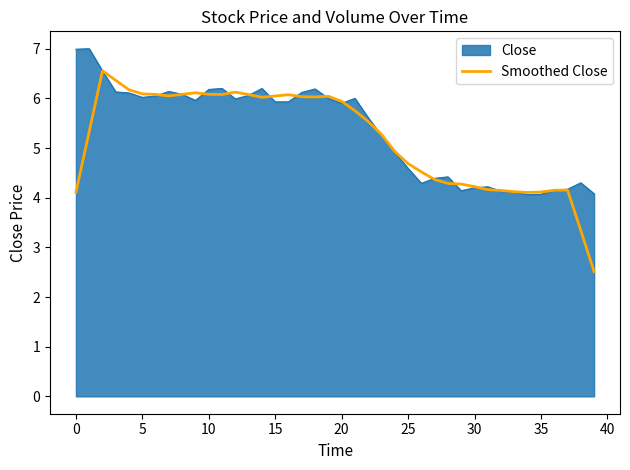

What is the greatest value displayed?

7.0